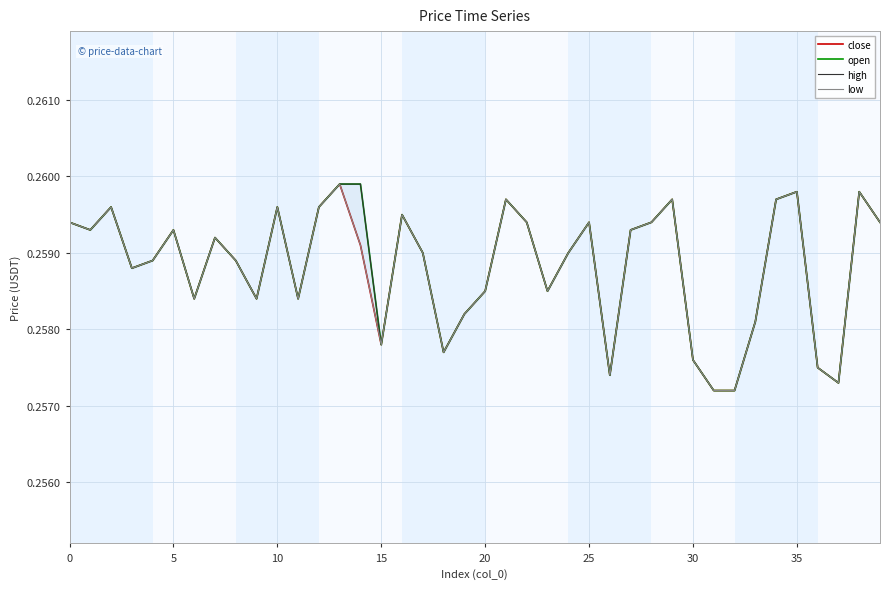

What is the label of the 6th point from the right?

34